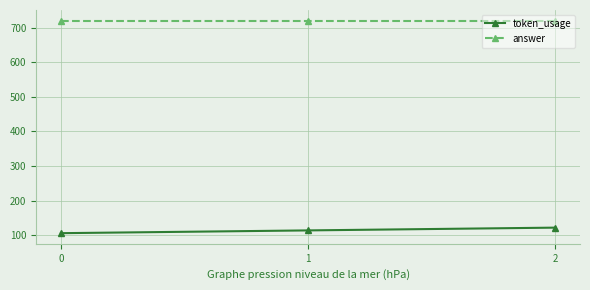

At 1, list the series in order from smallest to largest.

token_usage, answer